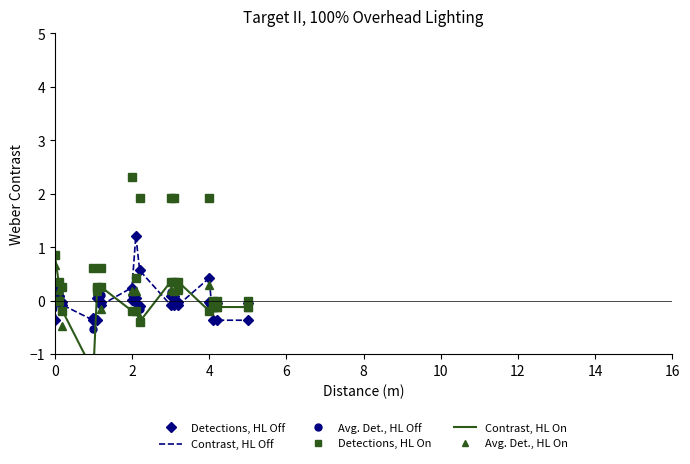

How many series are shown in this chart?

6